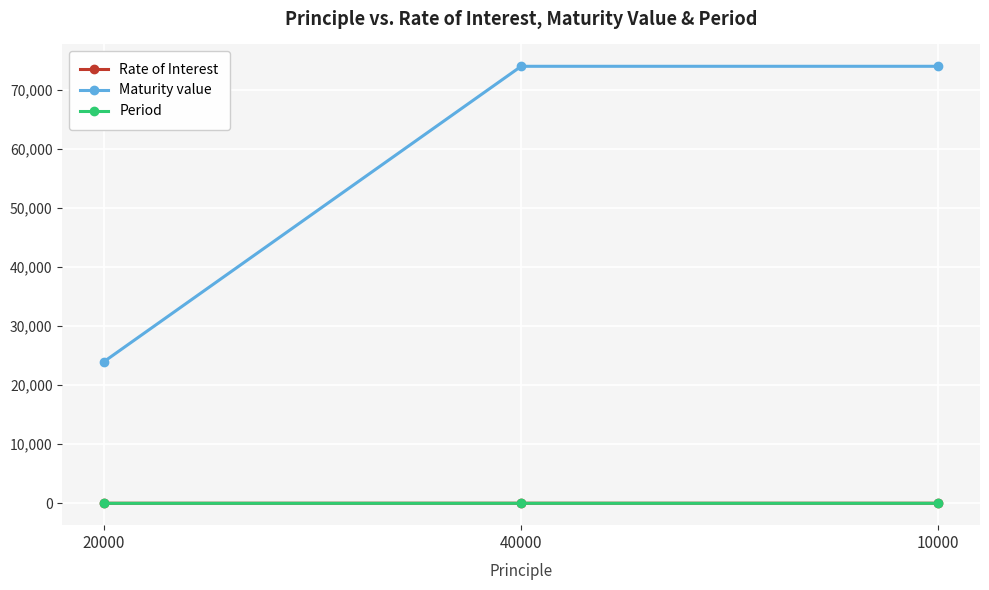

Which category has the lowest value in the Maturity value series?

20000